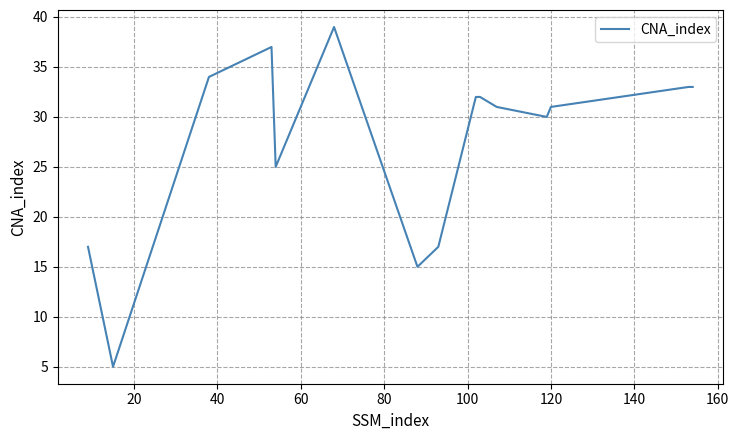

What is the greatest value displayed?

39